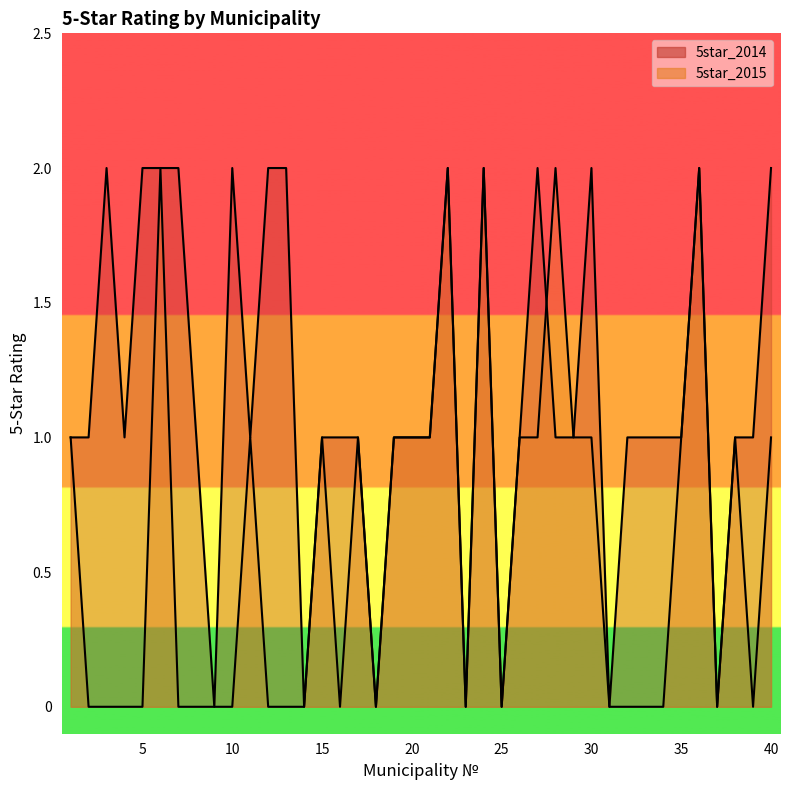

At how many categories does at least one series exceed 0?

33